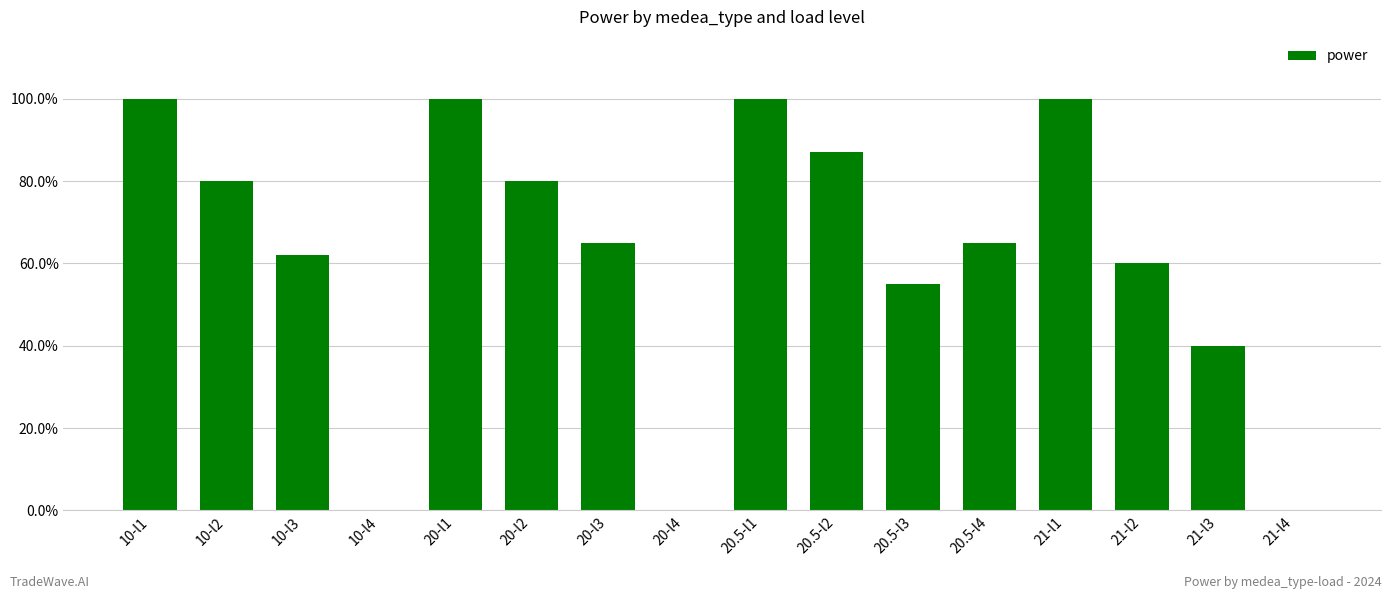

Which has a higher value, 20-l4 or 10-l2?

10-l2